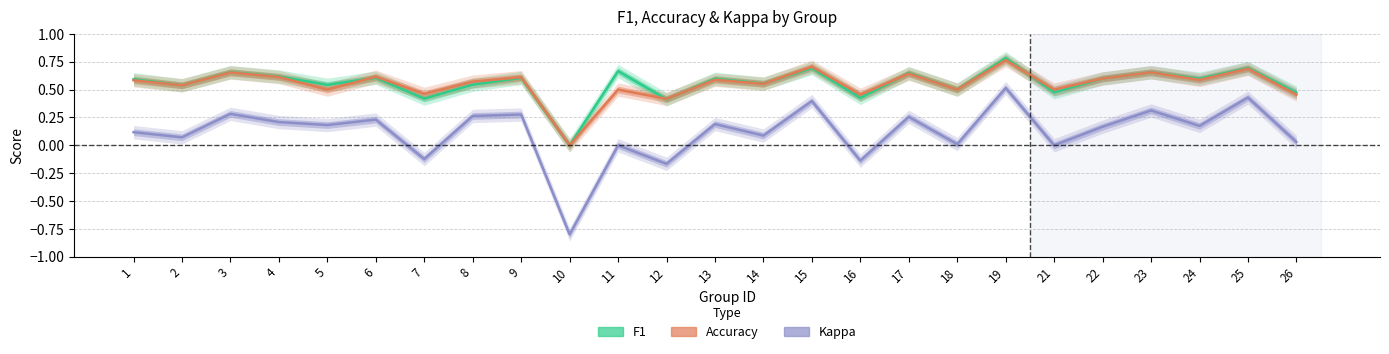

At which label does F1 reach its peak?

19